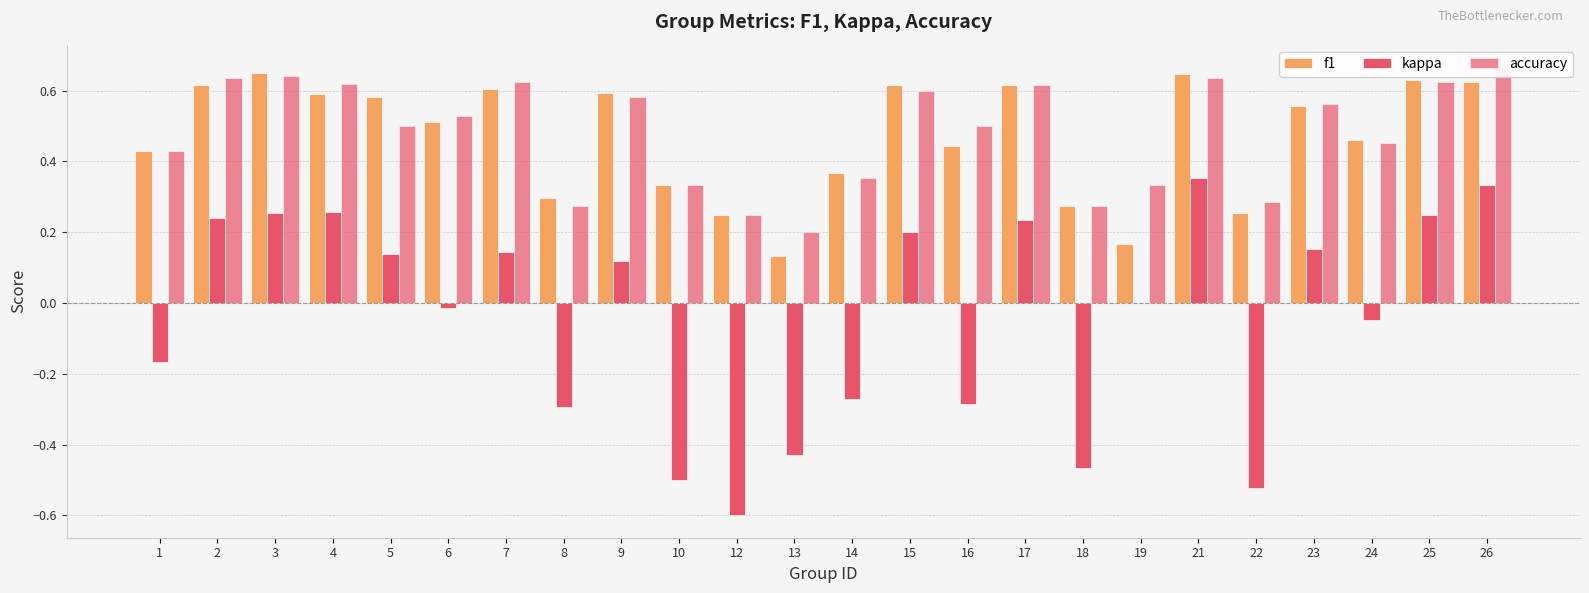

Count the number of data series in this chart.

3